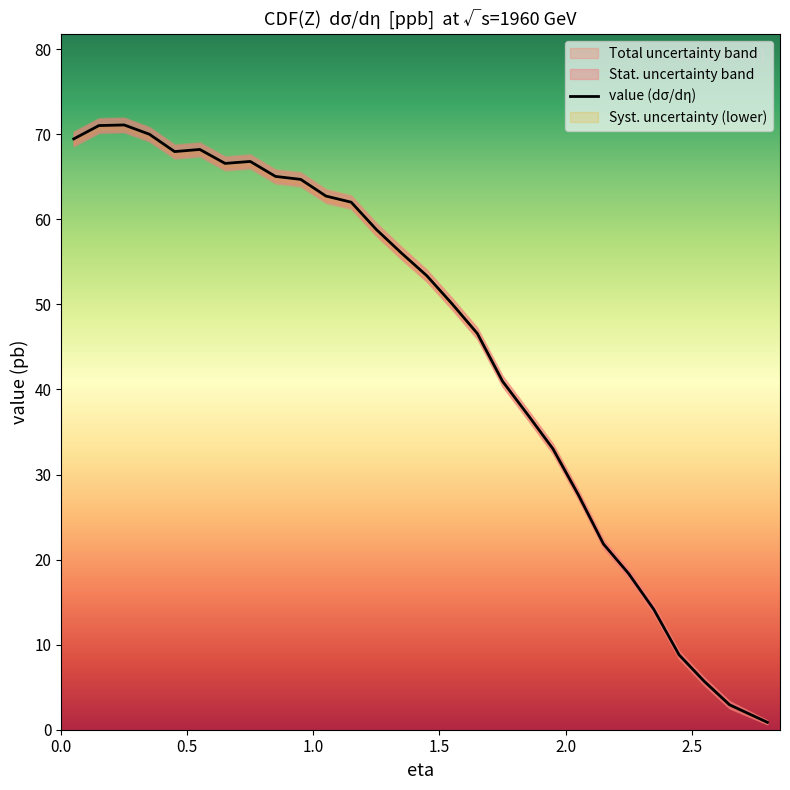

How many interior local peaks (higher than both neighbors) does the data have?

3